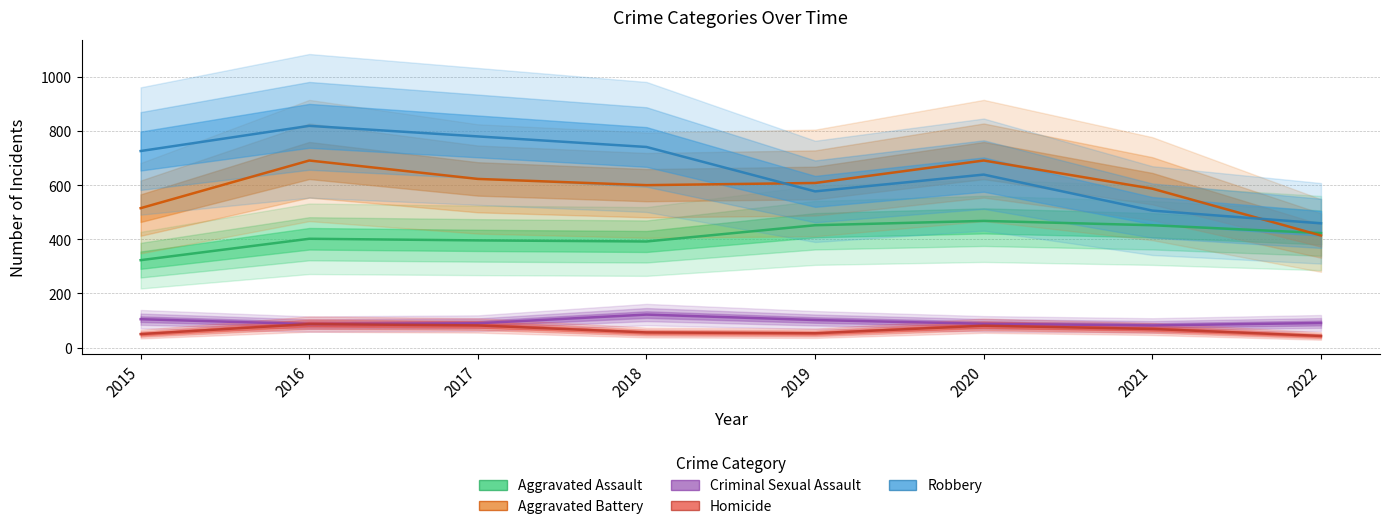

At how many categories does at least one series exceed 510?

7